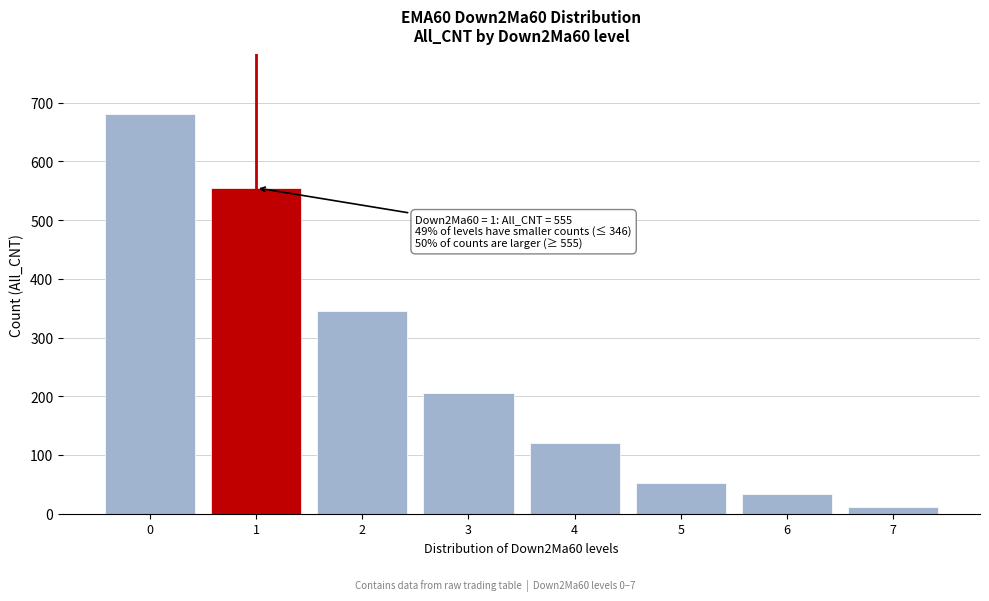

Reading left to right, extract all data points from this chart.

680	555	346	206	120	53	34	11